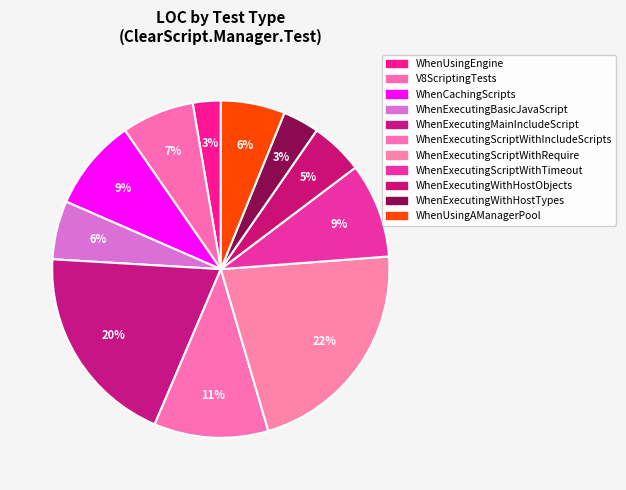

How many slices are in this pie chart?

11